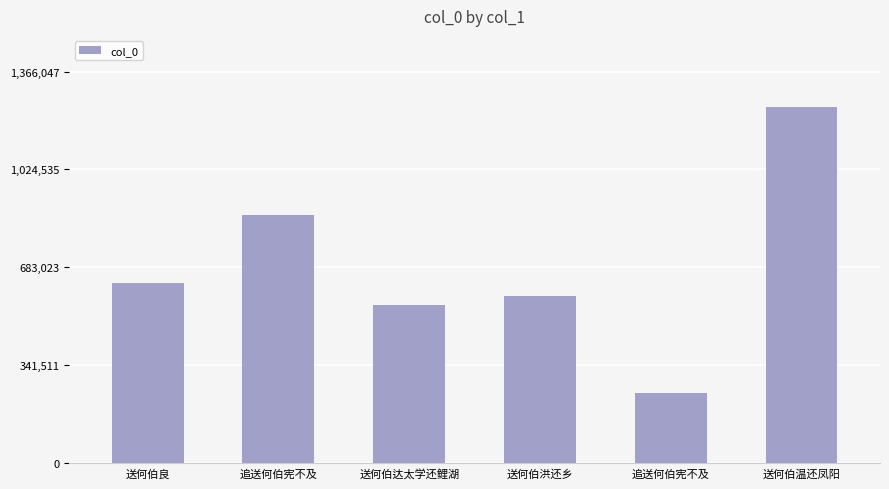

Reading right to left, transcribe all the data shown in this chart.

1241861	243641	584962	551201	865608	629082